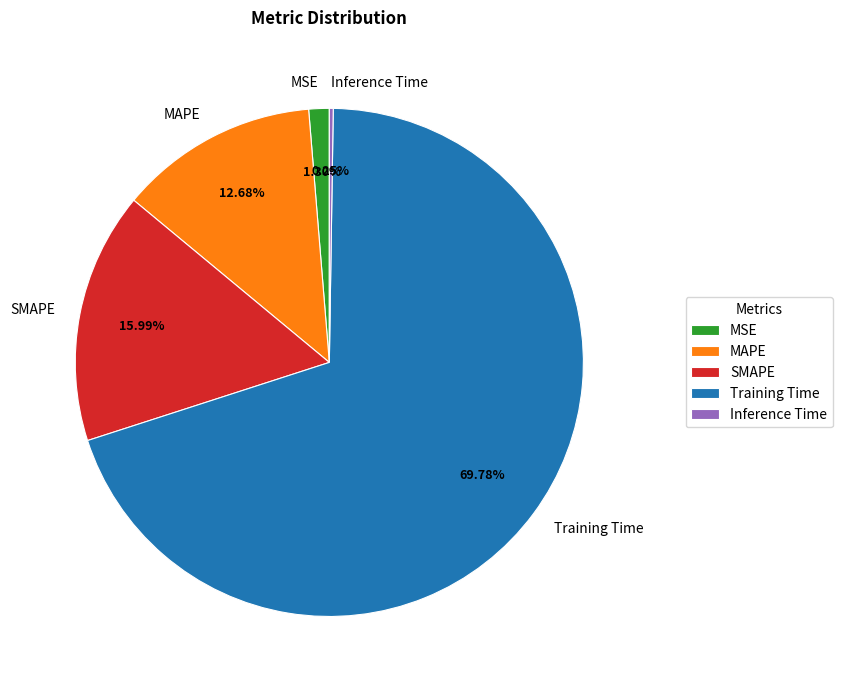

Is MAPE the majority of the pie?

No